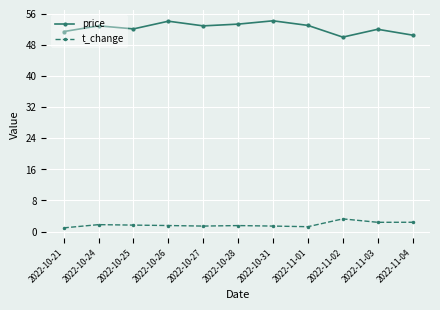

True or false: t_change and price intersect in this chart.

False